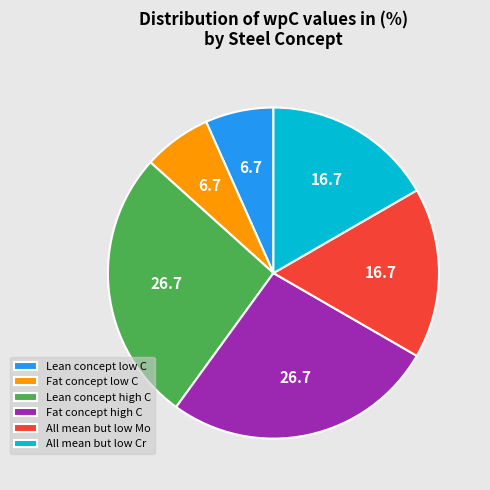

The All mean but low Cr slice represents 3% of the pie. True or false?

False